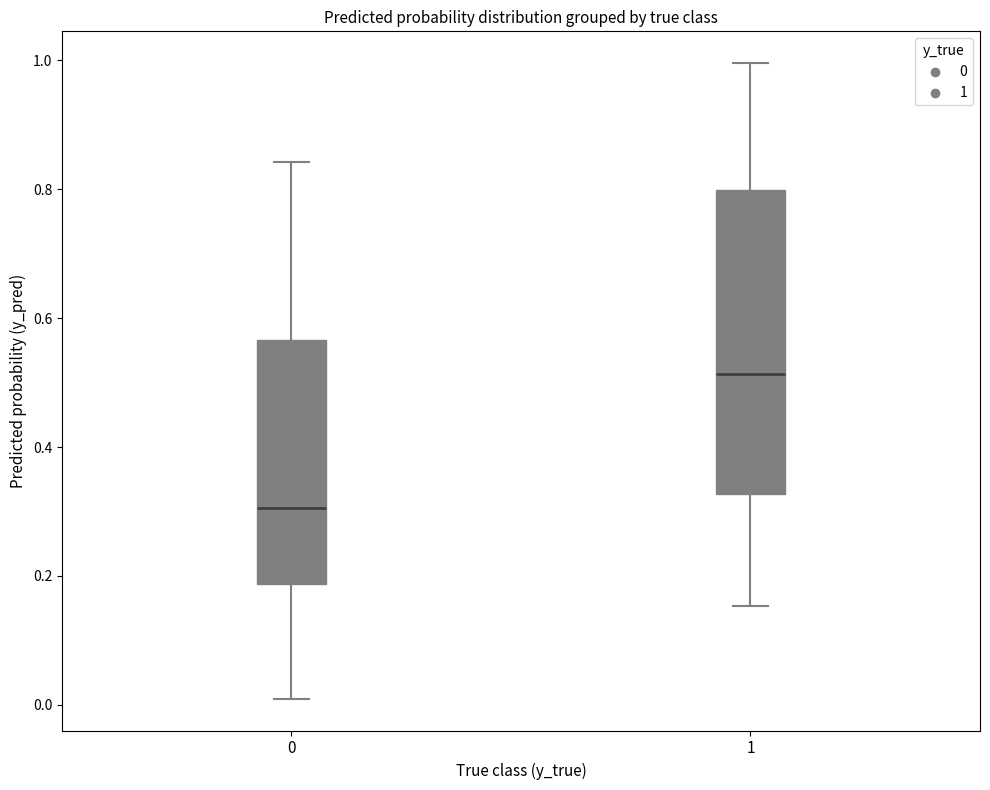

Which box is the tallest, from its lower edge to its upper edge?

1